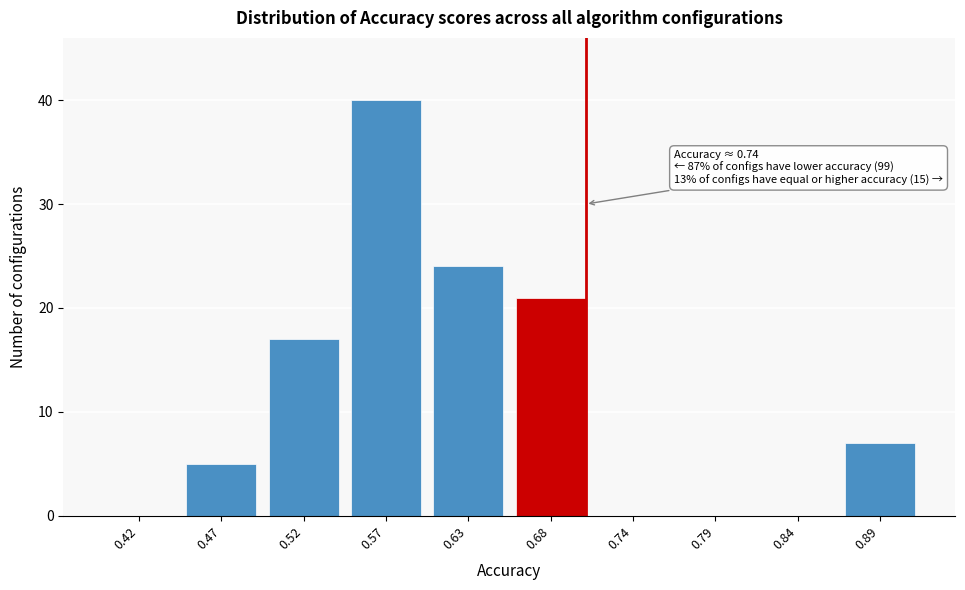

Reading right to left, what are all the values shown in this chart?

0.89=7	0.84=0	0.79=0	0.74=0	0.68=21	0.63=24	0.57=40	0.52=17	0.47=5	0.42=0